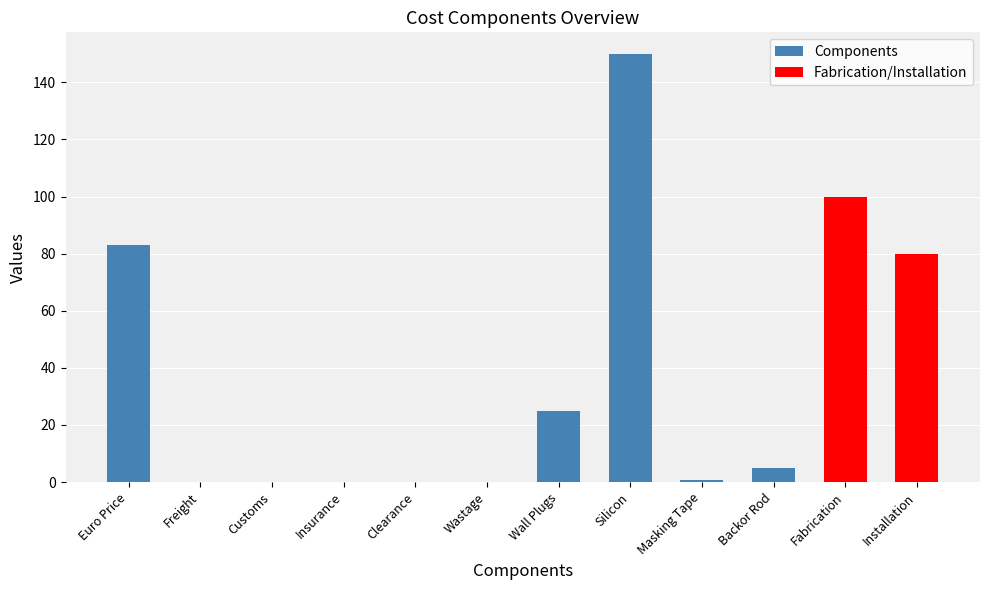

List the labels in order of value, largest first.

Silicon, Fabrication, Euro Price, Installation, Wall Plugs, Backor Rod, Masking Tape, Customs, Freight, Wastage, Clearance, Insurance